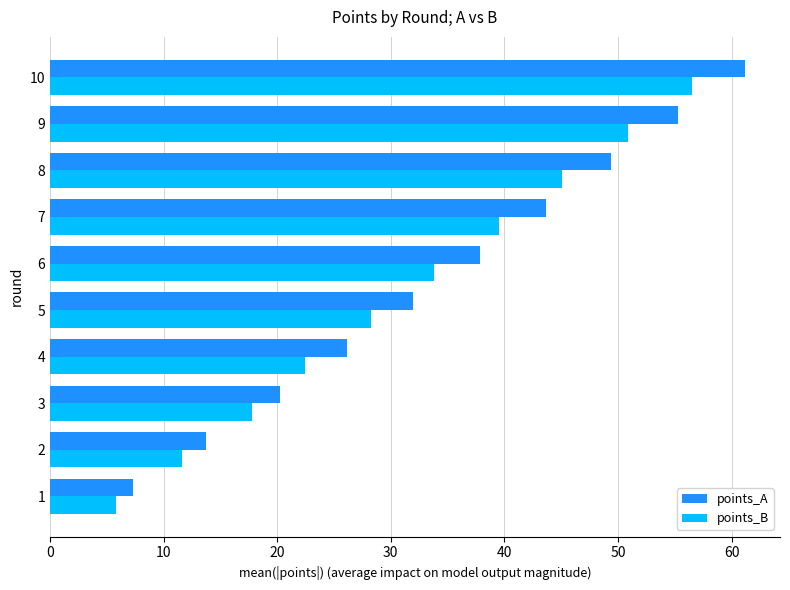

What is the difference between the maximum and minimum values in the points_A series?

53.9